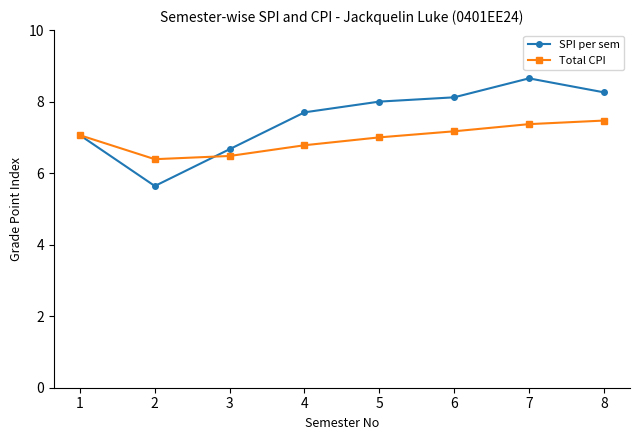

What are all the series names shown in the legend?

SPI per sem, Total CPI